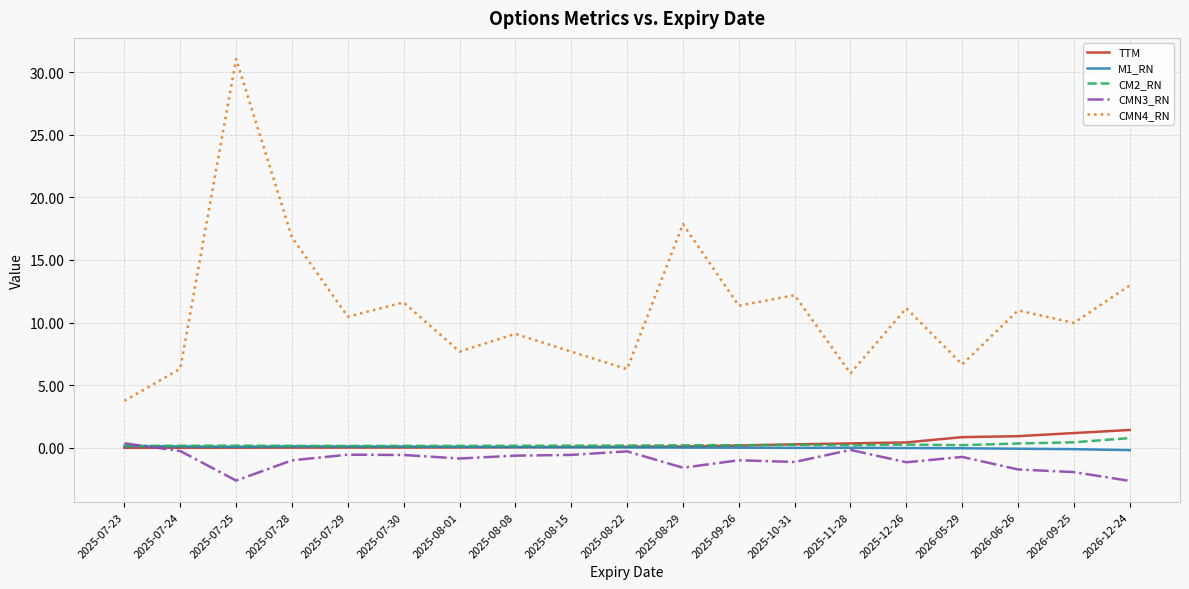

How many values in CMN3_RN are above zero?

1